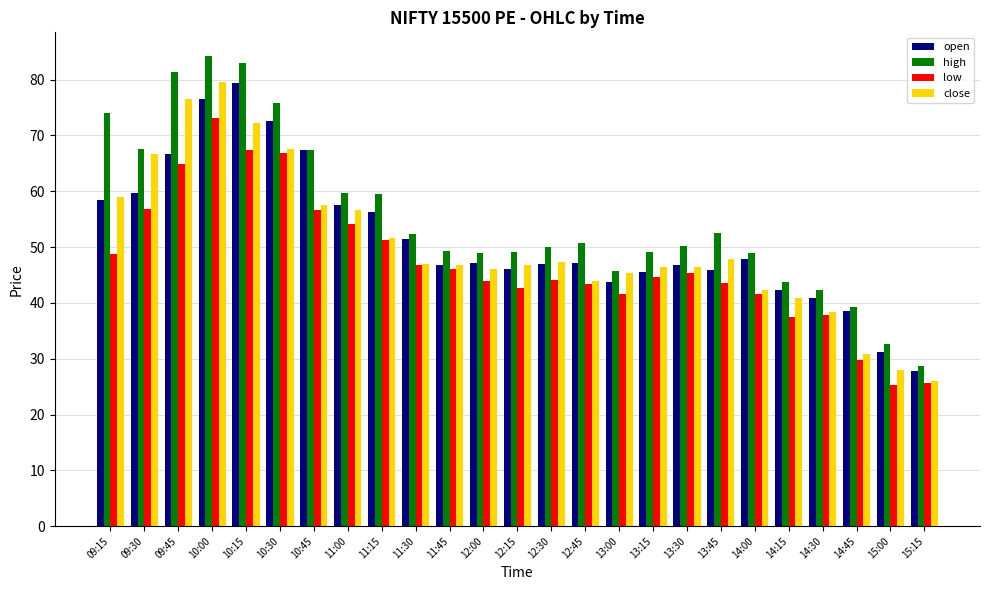

What is the difference between the highest and lowest values at 11:30?

5.5